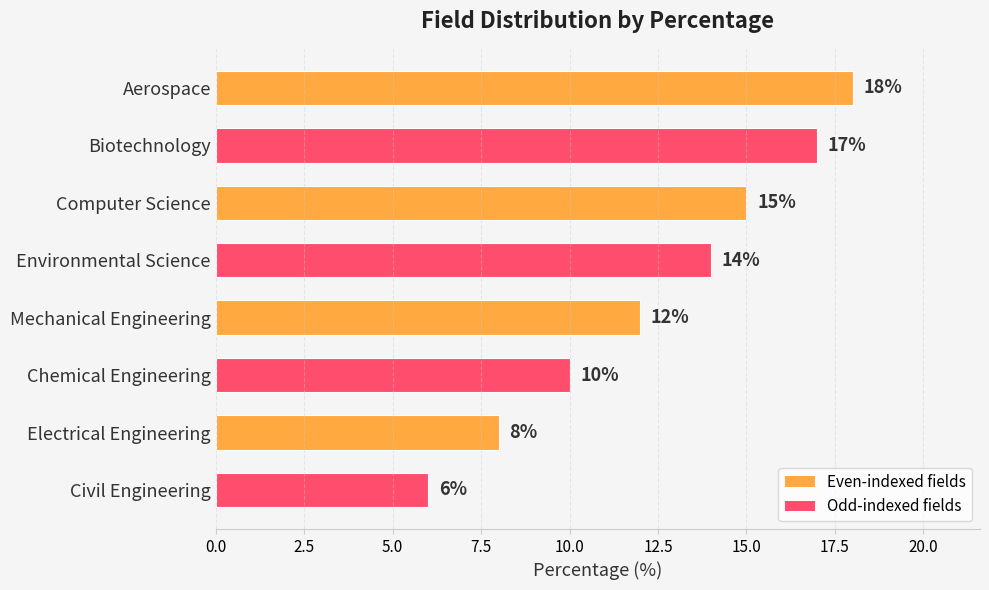

What is the sum of all values?

100